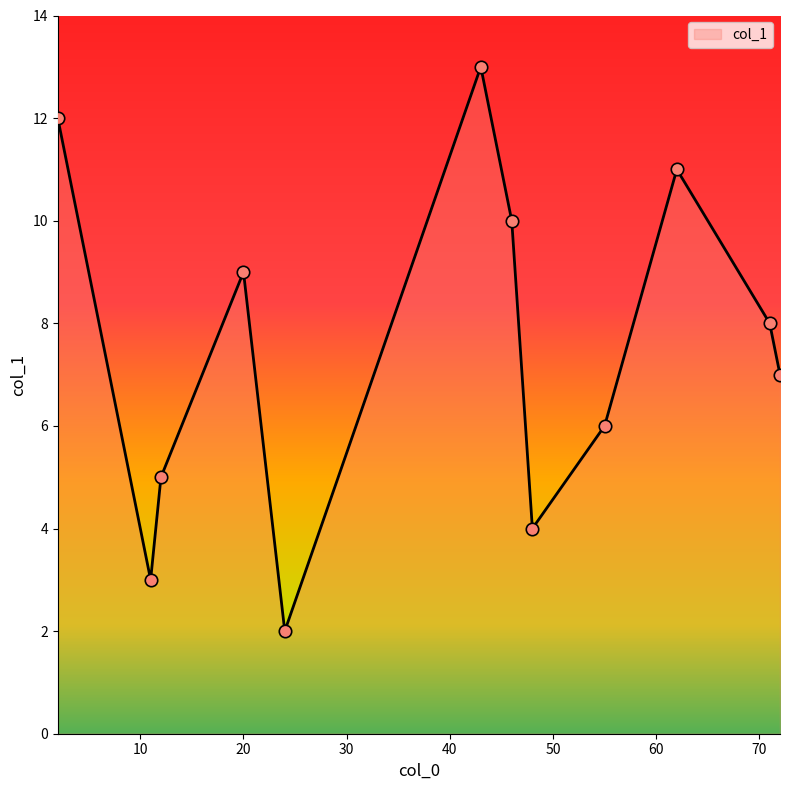

What is the maximum value shown in the chart?

13